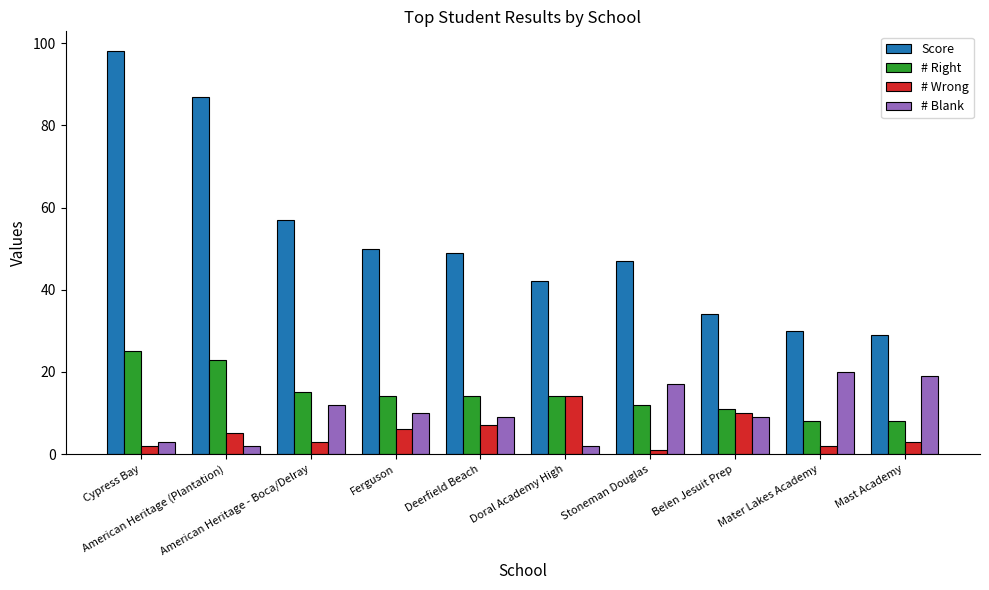

What is the sum of all # Blank values?

103